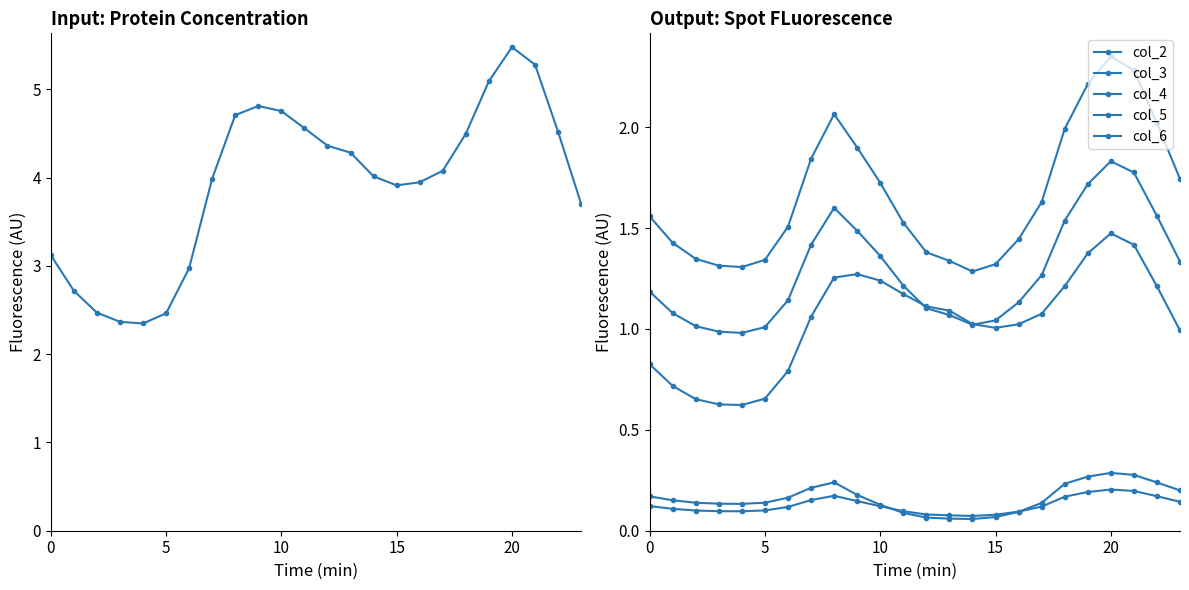

Which category has the highest value in the col_4 series?

20